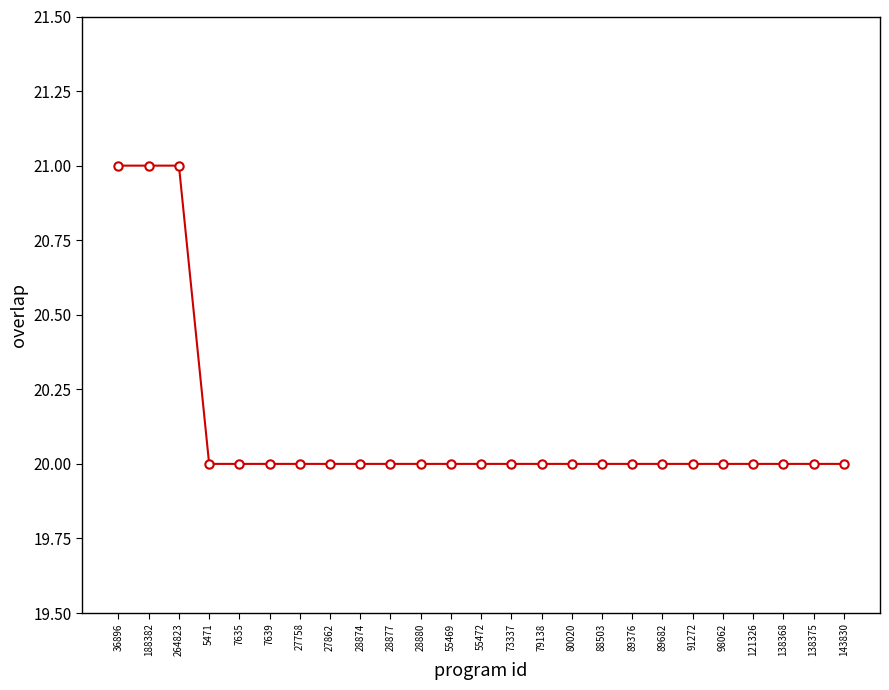

What is the label of the 15th point from the left?

79138